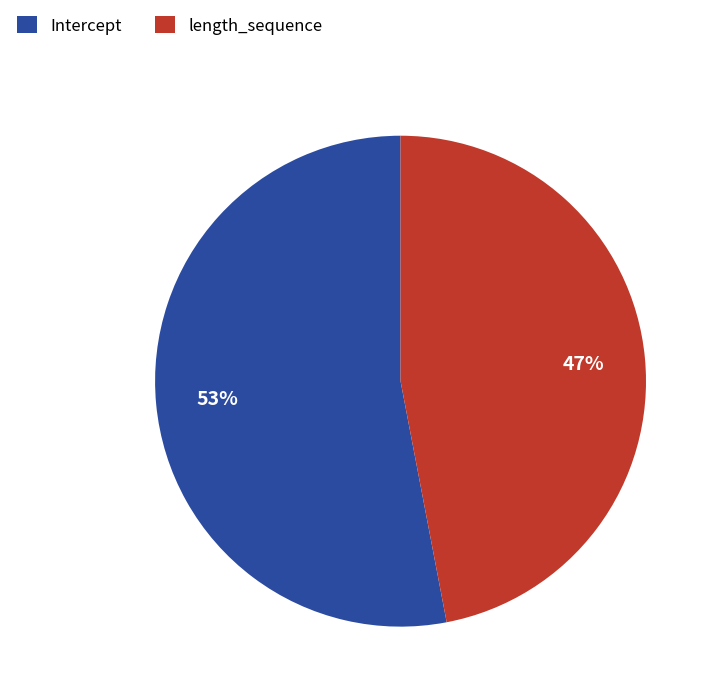

Rank the categories by value from lowest to highest.

length_sequence, Intercept